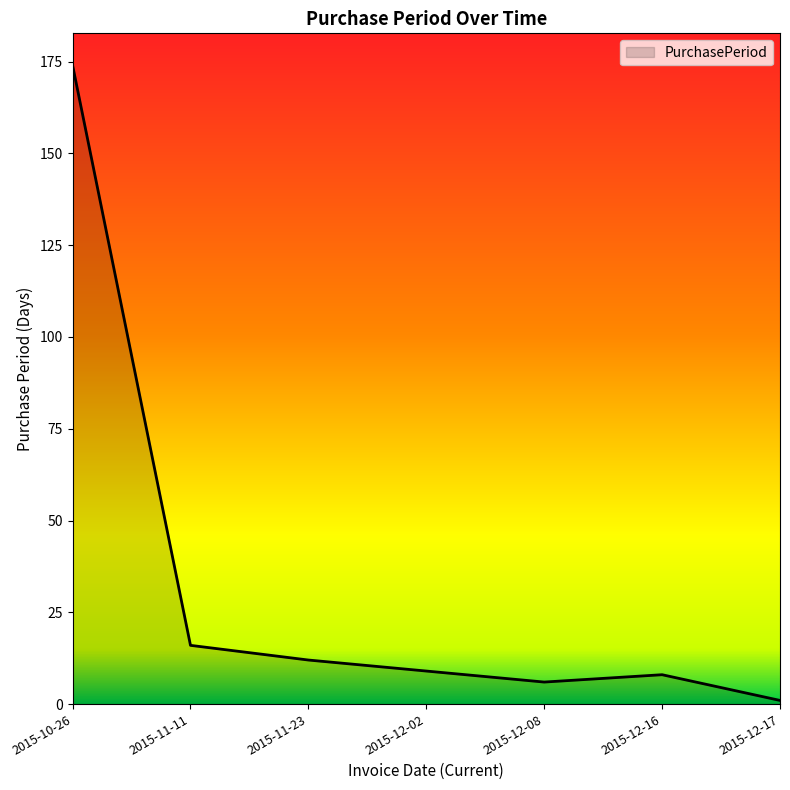

What is the greatest value displayed?

174